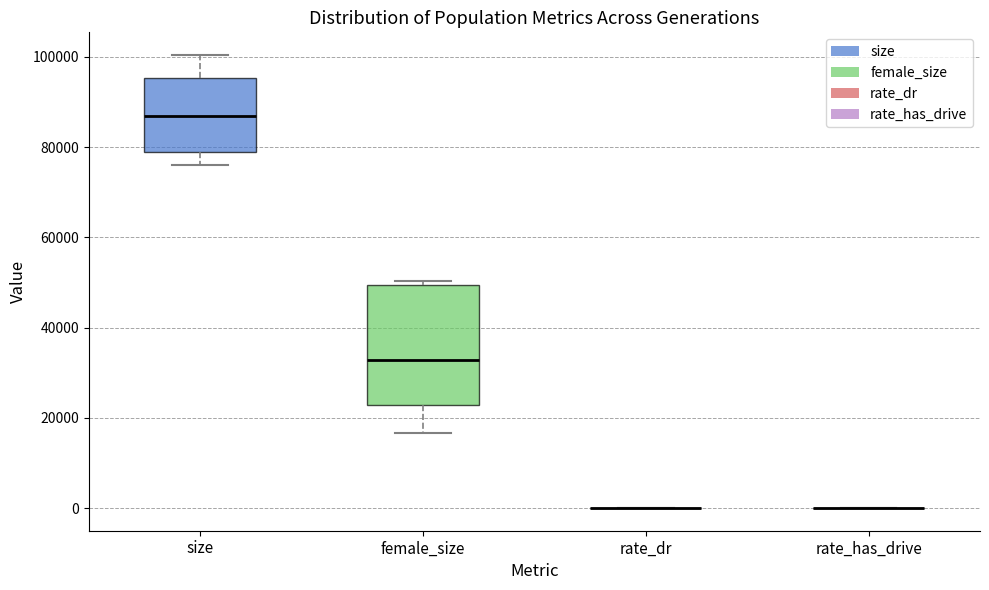

Comparing the boxes themselves (not the whiskers), which one is the tallest?

female_size